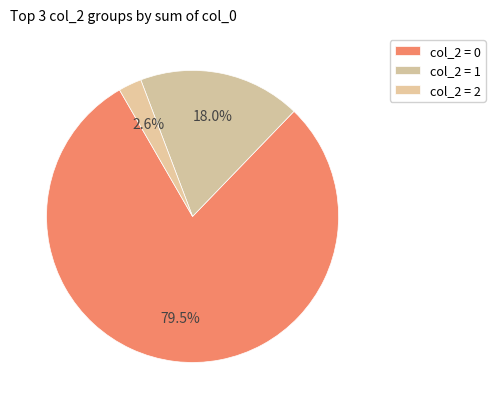

Count the number of slices in the pie.

3